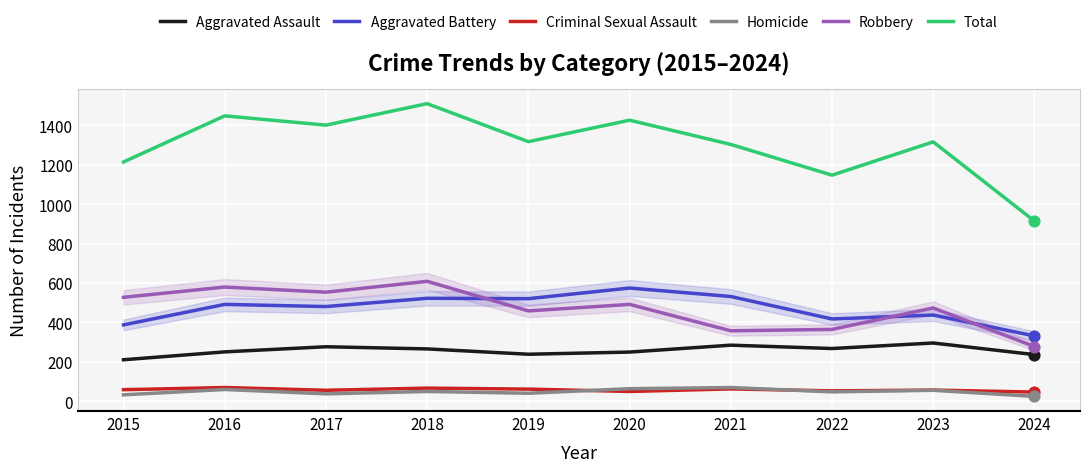

At which category is the sum across all series the highest?

2018